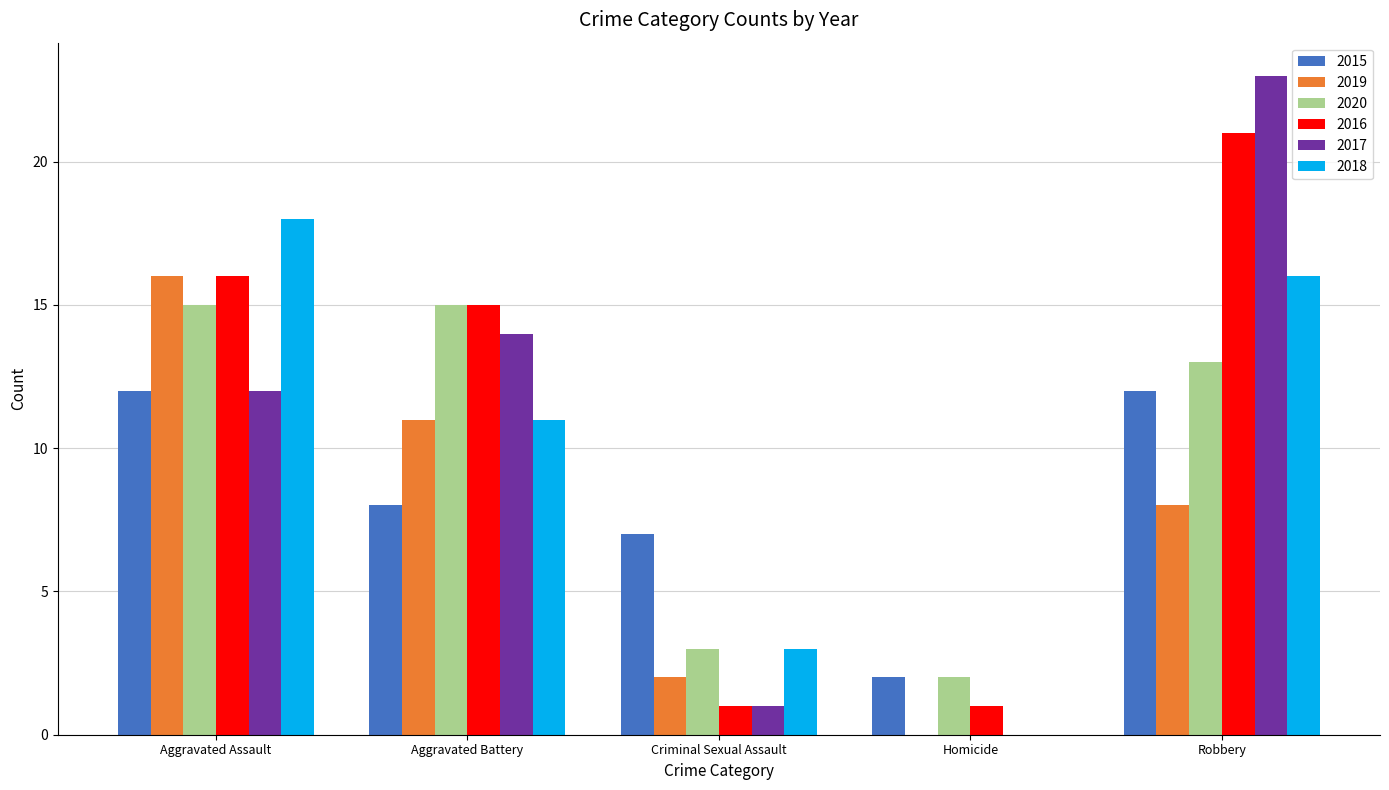

Reading left to right, extract all data points from this chart.

2015: Aggravated Assault=12	Aggravated Battery=8	Criminal Sexual Assault=7	Homicide=2	Robbery=12
2019: Aggravated Assault=16	Aggravated Battery=11	Criminal Sexual Assault=2	Homicide=0	Robbery=8
2020: Aggravated Assault=15	Aggravated Battery=15	Criminal Sexual Assault=3	Homicide=2	Robbery=13
2016: Aggravated Assault=16	Aggravated Battery=15	Criminal Sexual Assault=1	Homicide=1	Robbery=21
2017: Aggravated Assault=12	Aggravated Battery=14	Criminal Sexual Assault=1	Homicide=0	Robbery=23
2018: Aggravated Assault=18	Aggravated Battery=11	Criminal Sexual Assault=3	Homicide=0	Robbery=16